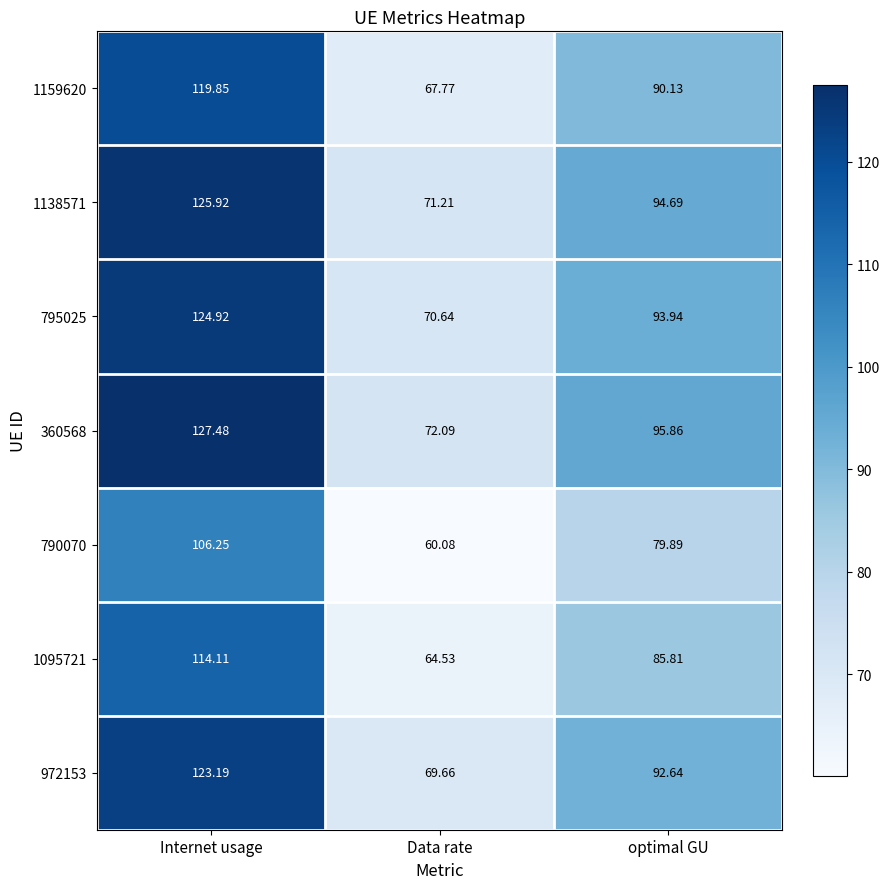

Where is 1138571 nearest to the value 98?

optimal GU